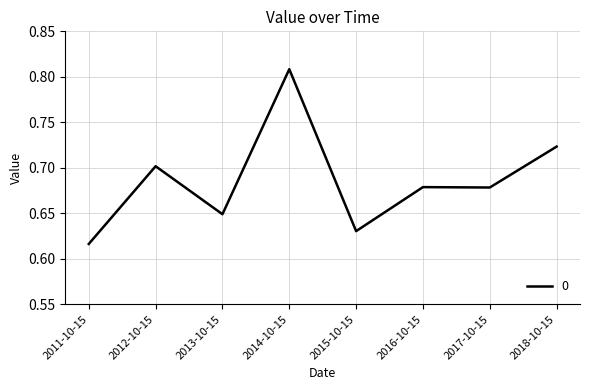

What is the difference between the second highest and second lowest values?

0.1